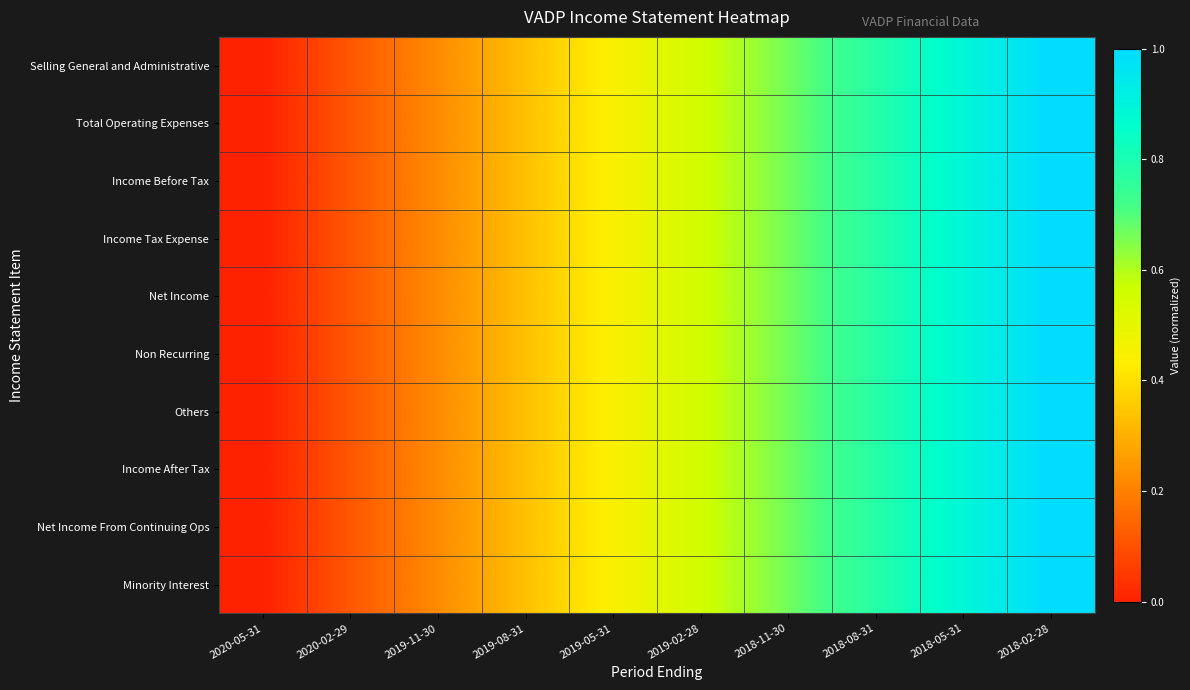

Reading left to right, extract all data points from this chart.

Selling General and Administrative: 2020-05-31=0.0	2020-02-29=0.1	2019-11-30=0.2	2019-08-31=0.3	2019-05-31=0.4	2019-02-28=0.6	2018-11-30=0.7	2018-08-31=0.8	2018-05-31=0.9	2018-02-28=1.0
Total Operating Expenses: 2020-05-31=0.0	2020-02-29=0.1	2019-11-30=0.2	2019-08-31=0.3	2019-05-31=0.4	2019-02-28=0.6	2018-11-30=0.7	2018-08-31=0.8	2018-05-31=0.9	2018-02-28=1.0
Income Before Tax: 2020-05-31=0.0	2020-02-29=0.1	2019-11-30=0.2	2019-08-31=0.3	2019-05-31=0.4	2019-02-28=0.6	2018-11-30=0.7	2018-08-31=0.8	2018-05-31=0.9	2018-02-28=1.0
Income Tax Expense: 2020-05-31=0.0	2020-02-29=0.1	2019-11-30=0.2	2019-08-31=0.3	2019-05-31=0.4	2019-02-28=0.6	2018-11-30=0.7	2018-08-31=0.8	2018-05-31=0.9	2018-02-28=1.0
Net Income: 2020-05-31=0.0	2020-02-29=0.1	2019-11-30=0.2	2019-08-31=0.3	2019-05-31=0.4	2019-02-28=0.6	2018-11-30=0.7	2018-08-31=0.8	2018-05-31=0.9	2018-02-28=1.0
Non Recurring: 2020-05-31=0.0	2020-02-29=0.1	2019-11-30=0.2	2019-08-31=0.3	2019-05-31=0.4	2019-02-28=0.6	2018-11-30=0.7	2018-08-31=0.8	2018-05-31=0.9	2018-02-28=1.0
Others: 2020-05-31=0.0	2020-02-29=0.1	2019-11-30=0.2	2019-08-31=0.3	2019-05-31=0.4	2019-02-28=0.6	2018-11-30=0.7	2018-08-31=0.8	2018-05-31=0.9	2018-02-28=1.0
Income After Tax: 2020-05-31=0.0	2020-02-29=0.1	2019-11-30=0.2	2019-08-31=0.3	2019-05-31=0.4	2019-02-28=0.6	2018-11-30=0.7	2018-08-31=0.8	2018-05-31=0.9	2018-02-28=1.0
Net Income From Continuing Ops: 2020-05-31=0.0	2020-02-29=0.1	2019-11-30=0.2	2019-08-31=0.3	2019-05-31=0.4	2019-02-28=0.6	2018-11-30=0.7	2018-08-31=0.8	2018-05-31=0.9	2018-02-28=1.0
Minority Interest: 2020-05-31=0.0	2020-02-29=0.1	2019-11-30=0.2	2019-08-31=0.3	2019-05-31=0.4	2019-02-28=0.6	2018-11-30=0.7	2018-08-31=0.8	2018-05-31=0.9	2018-02-28=1.0